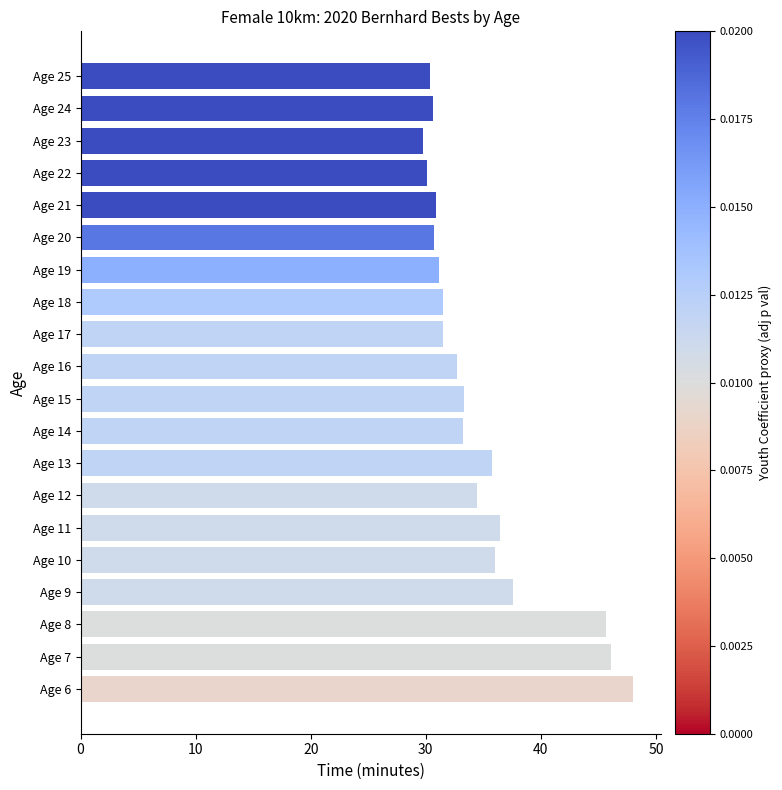

At which category does the chart reach its peak across all series?

Age 6